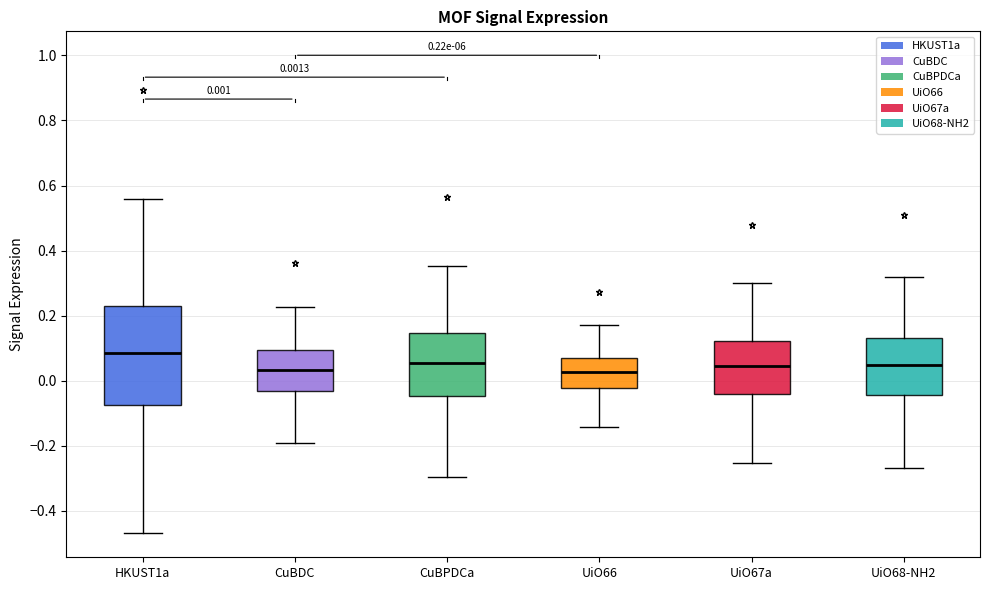

Which box's median line is the highest?

HKUST1a